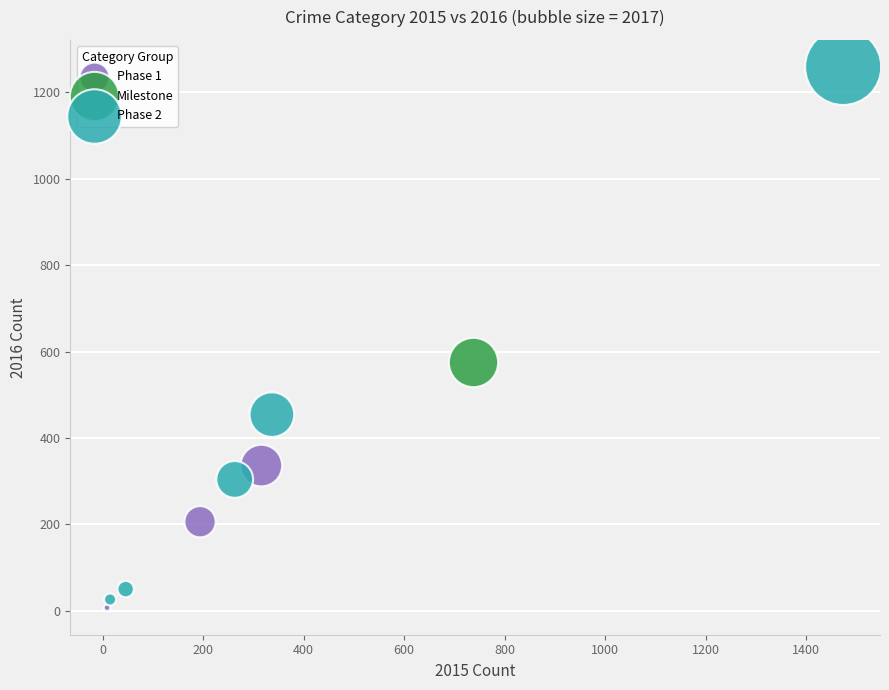

What are all the series names shown in the legend?

Phase 1, Milestone, Phase 2